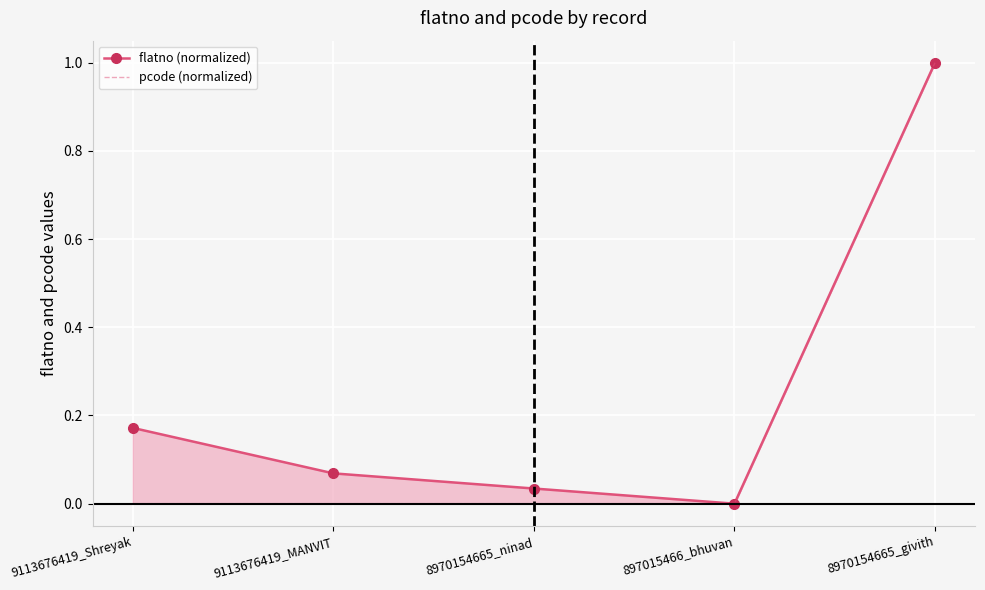

Reading left to right, what are all the values shown in this chart?

flatno (normalized): 0.2	0.1	0.0	0.0	1.0
pcode (normalized): 0.0	0.0	0.0	0.0	1.0